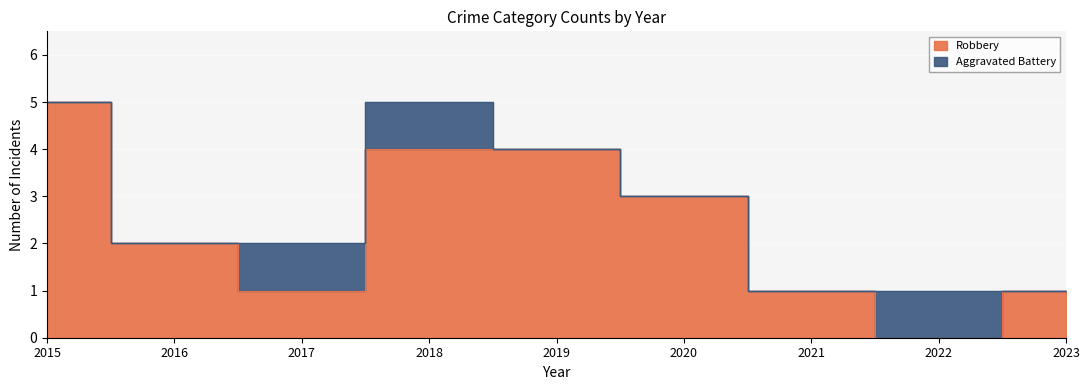

Reading left to right, transcribe all the data shown in this chart.

5	2	1	4	4	3	1	0	1